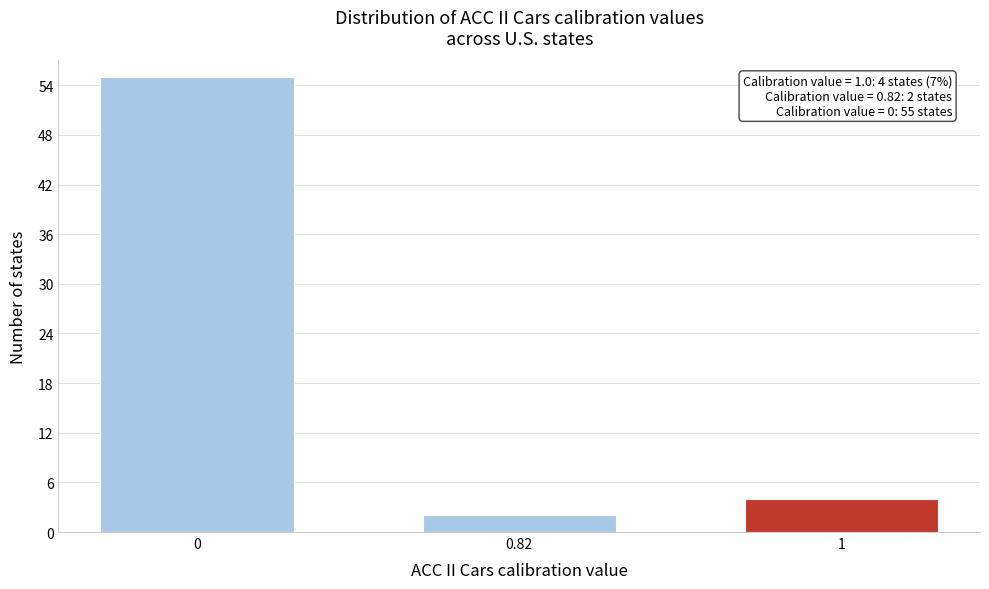

Reading left to right, extract all data points from this chart.

0=55	0.82=2	1=4